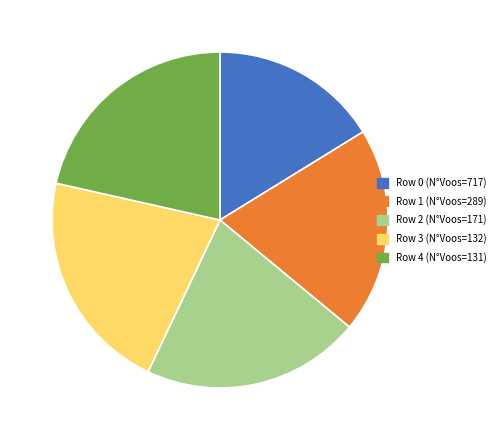

How many segments does this pie chart have?

5